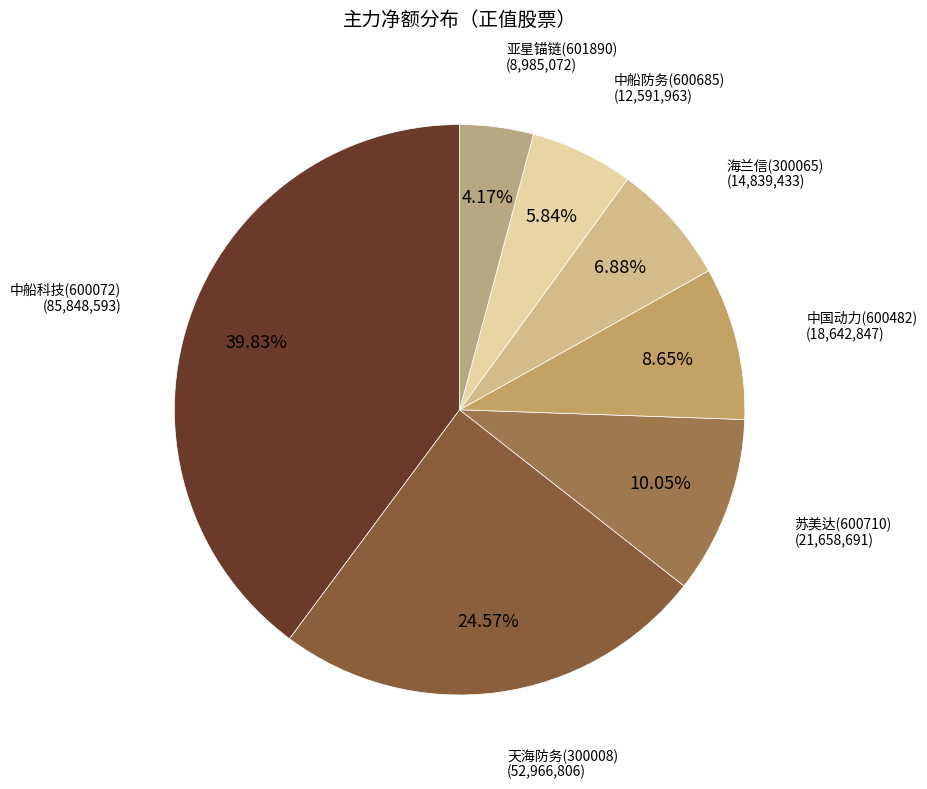

How many segments does this pie chart have?

7